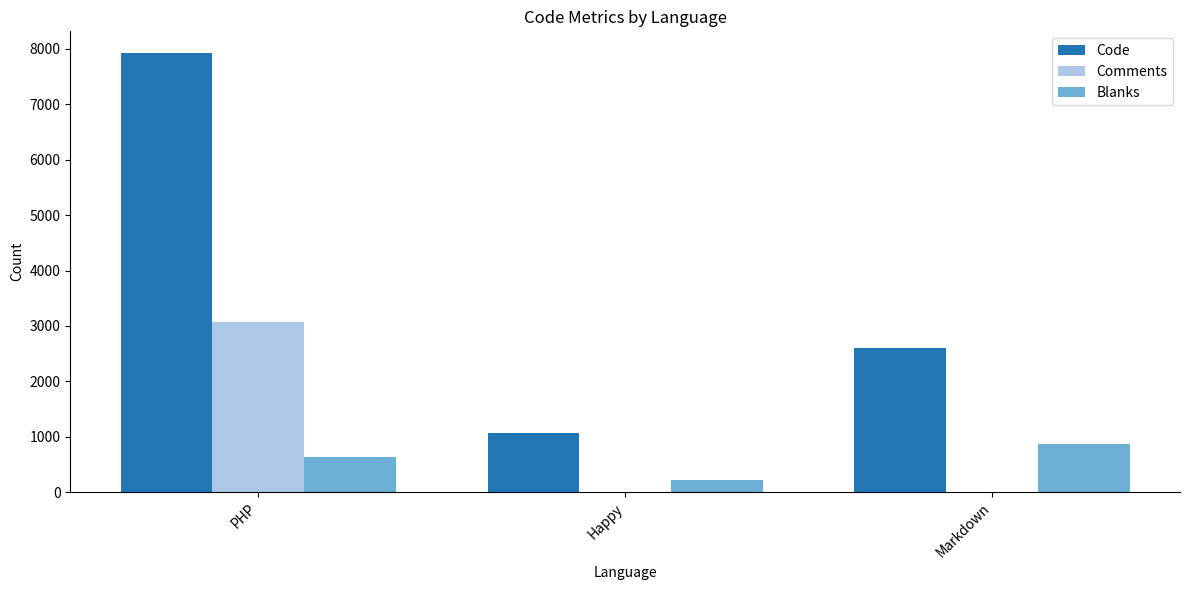

Where does the Code series first go above 2599?

PHP